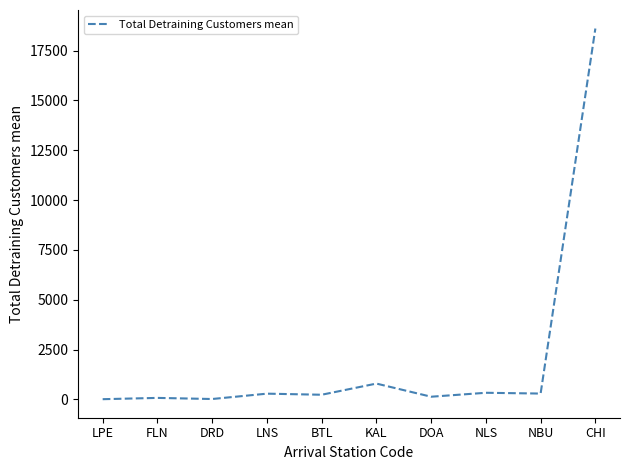

At which label does the data first exceed 285?

LNS